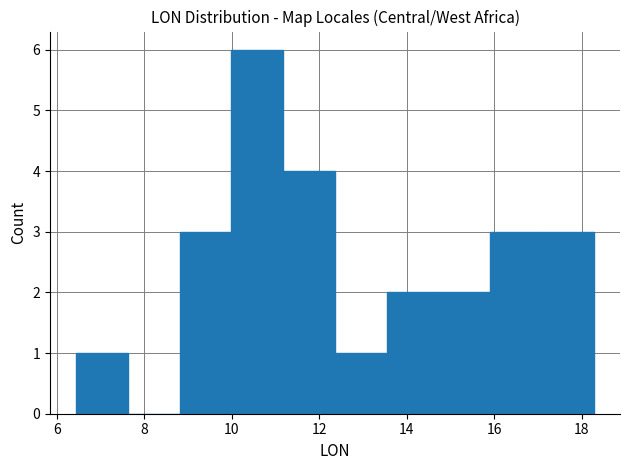

Reading left to right, transcribe this chart: for each bar, give the range it covers on the x-axis and its height. Neither the bar edges nor the heights are printed on the chart, so give them approximately, as read against the axes.

6.4 to 7.6: 1
7.6 to 8.8: 0
8.8 to 10.0: 3
10.0 to 11.2: 6
11.2 to 12.4: 4
12.4 to 13.6: 1
13.6 to 14.8: 2
14.8 to 16.0: 2
16.0 to 17.0: 3
17.0 to 18.2: 3